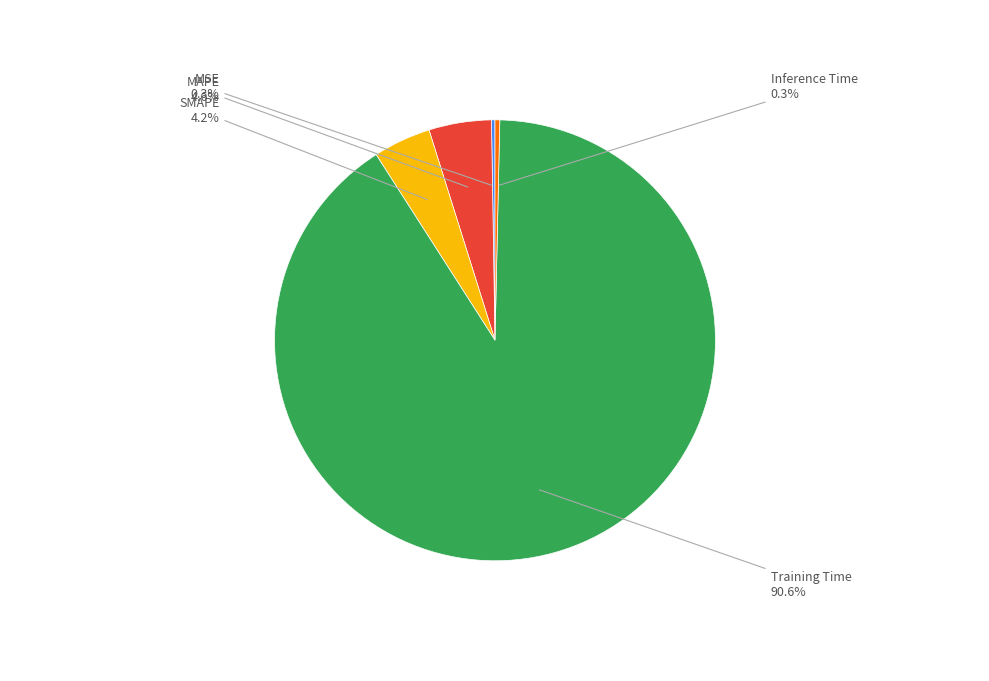

To the nearest percent, what is the difference between the largest and smallest slice percentages?

90%